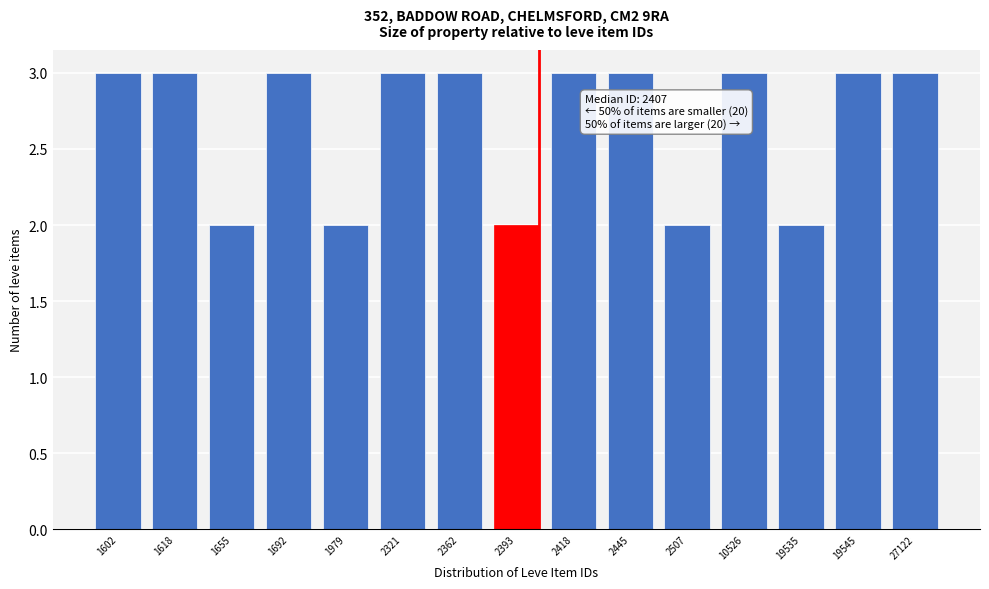

Reading left to right, transcribe all the data shown in this chart.

1602=3	1618=3	1655=2	1692=3	1979=2	2321=3	2362=3	2393=2	2418=3	2445=3	2507=2	10526=3	19535=2	19545=3	27122=3